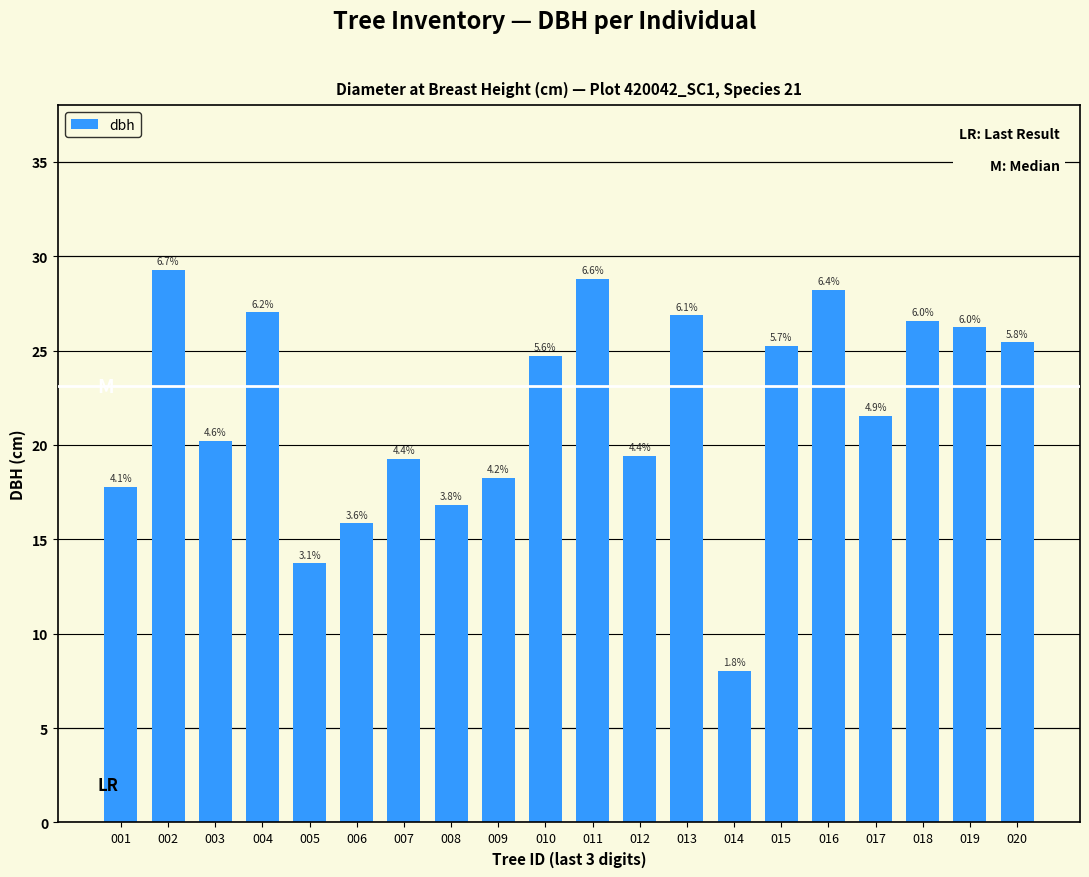

List the labels in order of value, smallest first.

014, 005, 006, 008, 001, 009, 007, 012, 003, 017, 010, 015, 020, 019, 018, 013, 004, 016, 011, 002